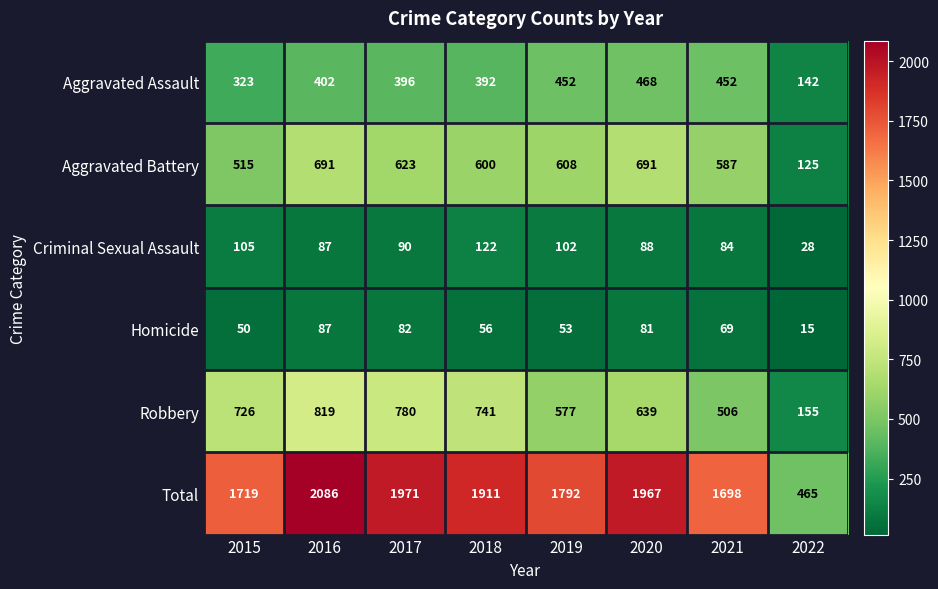

At which label does Total first exceed 1911?

2016